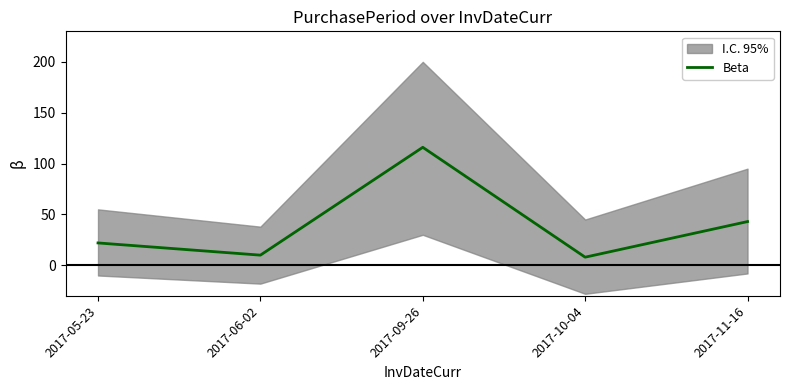

What is the greatest value displayed?

116